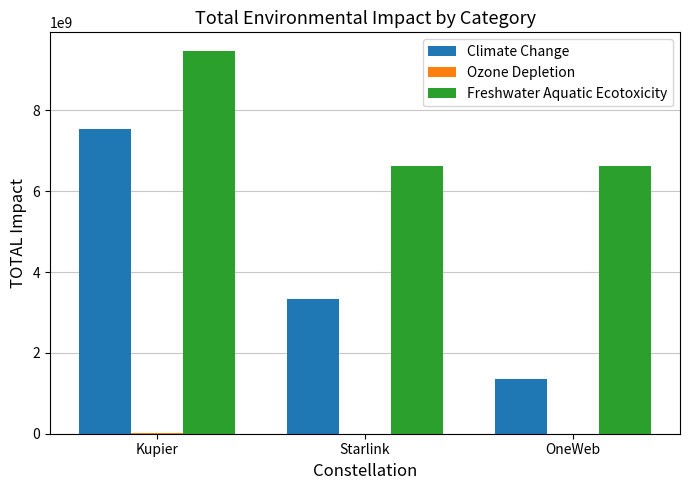

Between Kupier and Starlink, which series saw the biggest shift?

Climate Change